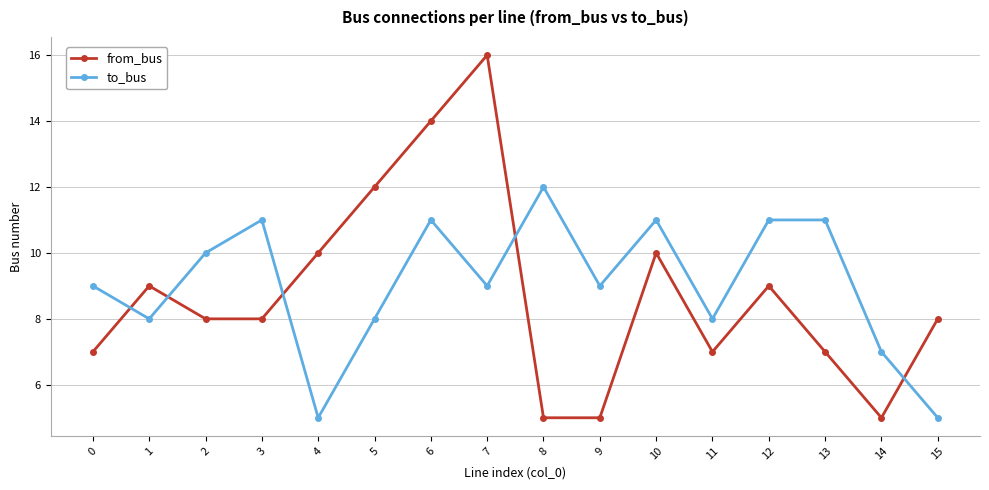

Which series has the largest total across all categories?

to_bus